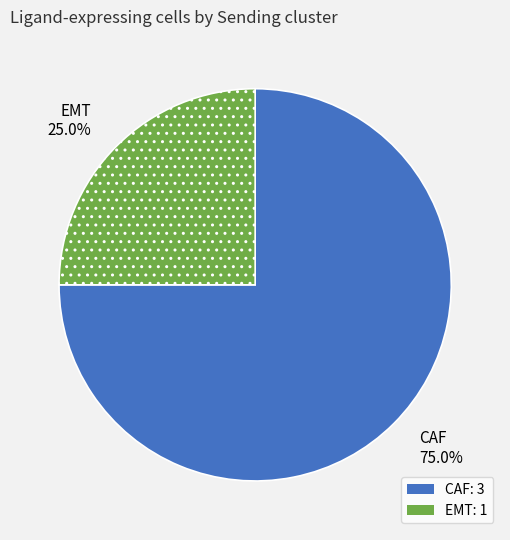

How many slices are in this pie chart?

2